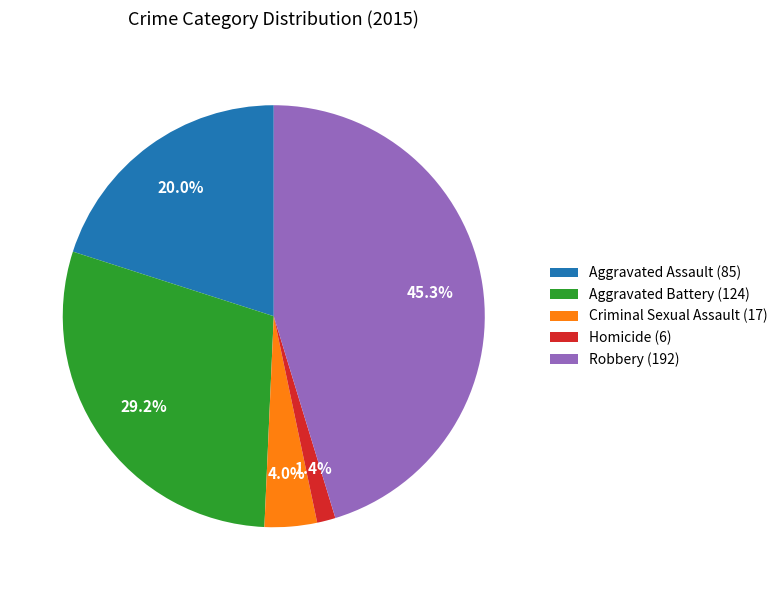

What portion of the pie excludes Criminal Sexual Assault (17)?

96.0%